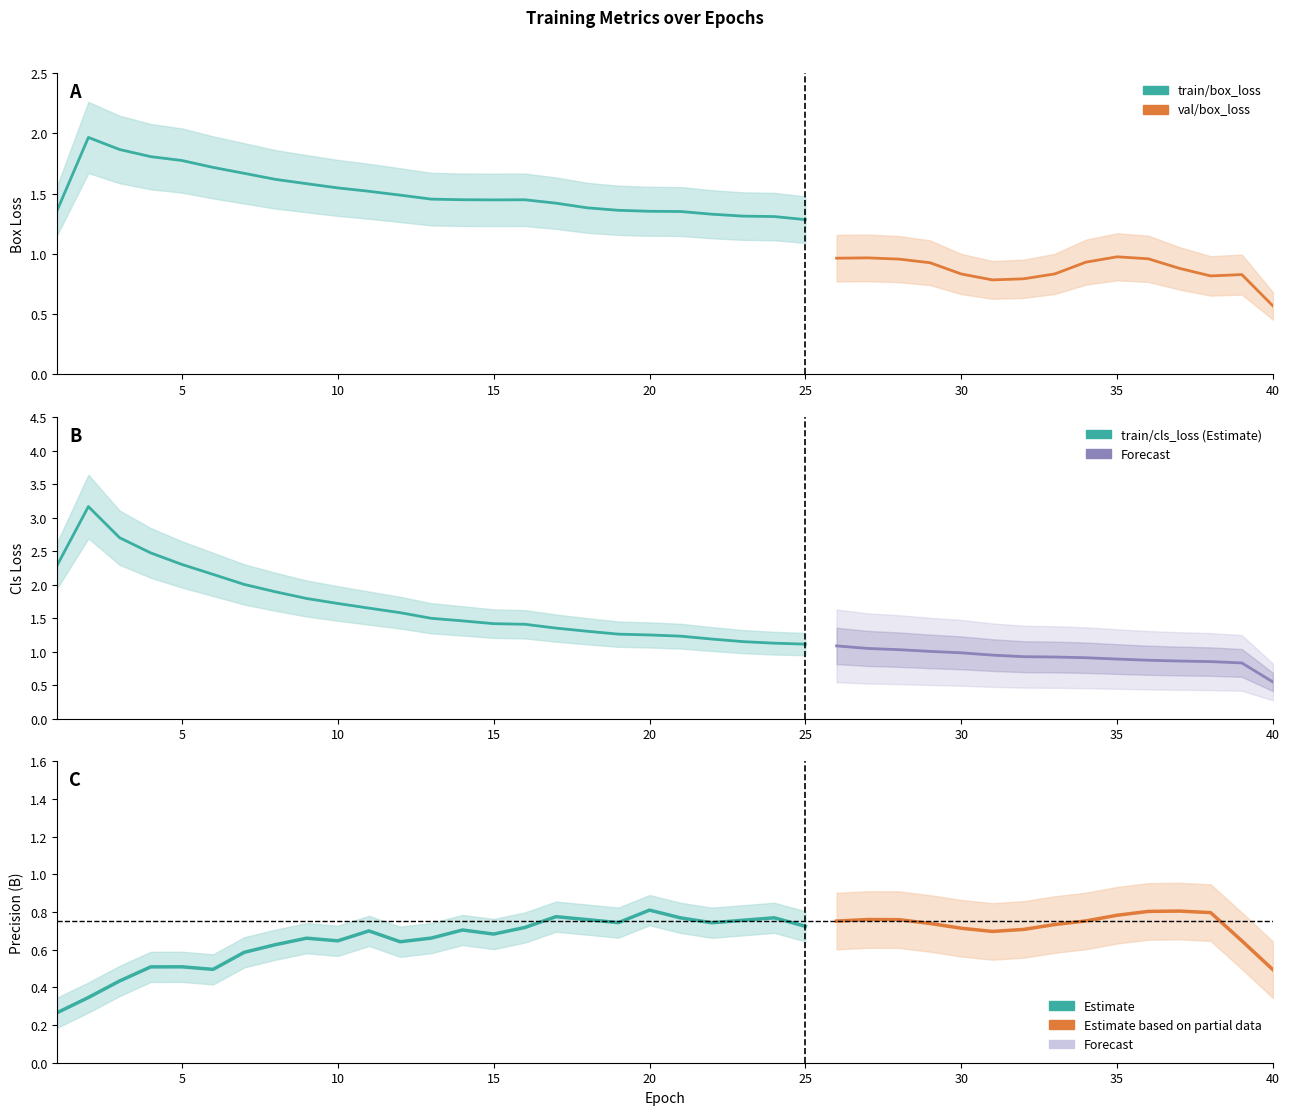

What is the total value across all series at 18?

5.9